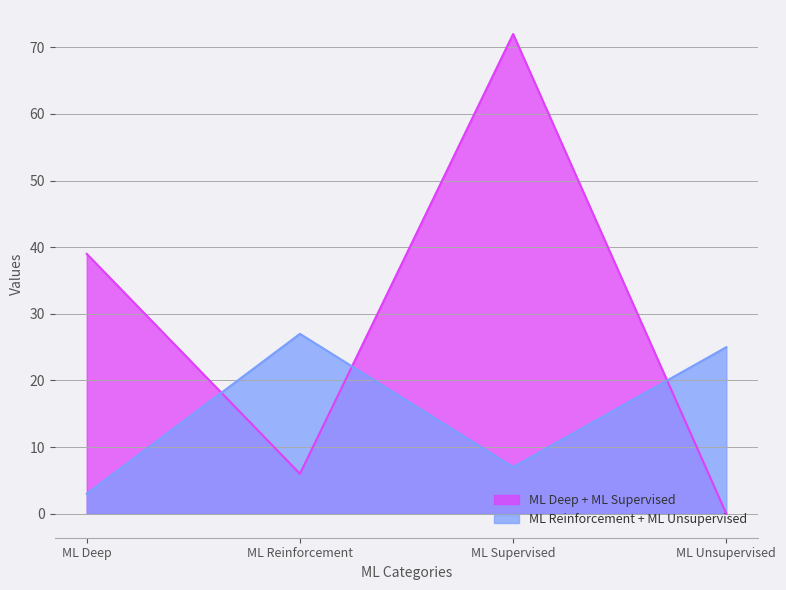

What is the sum of the ML Reinforcement values at ML Deep and ML Reinforcement?

30